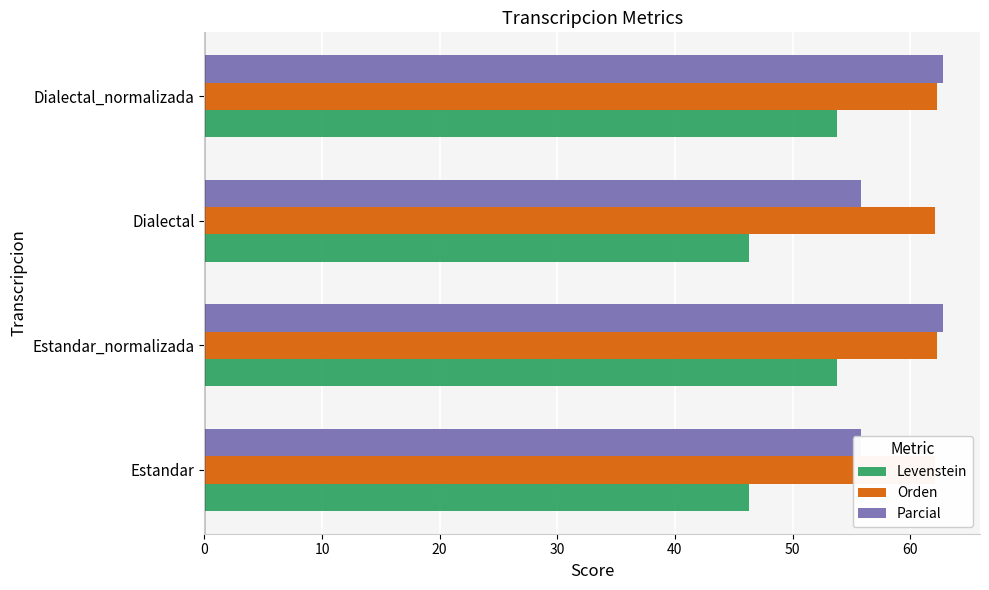

Which series changed the most between Dialectal and Dialectal_normalizada?

Levenstein